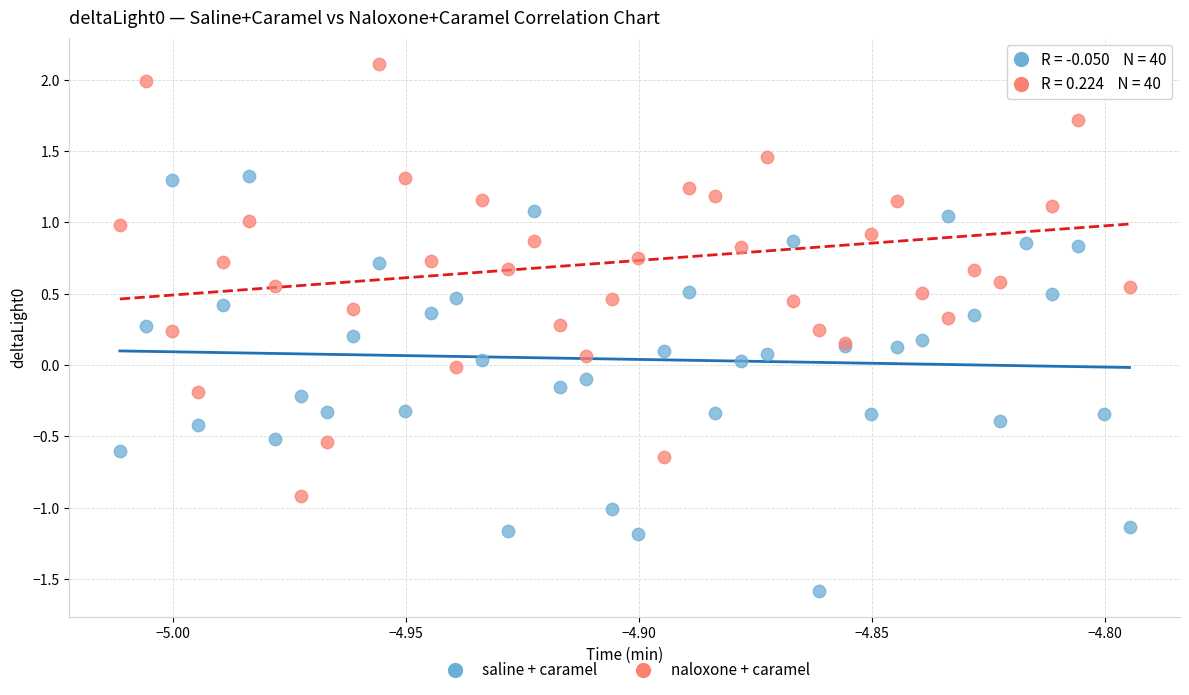

Which series contains the lowest Y value?

saline + caramel